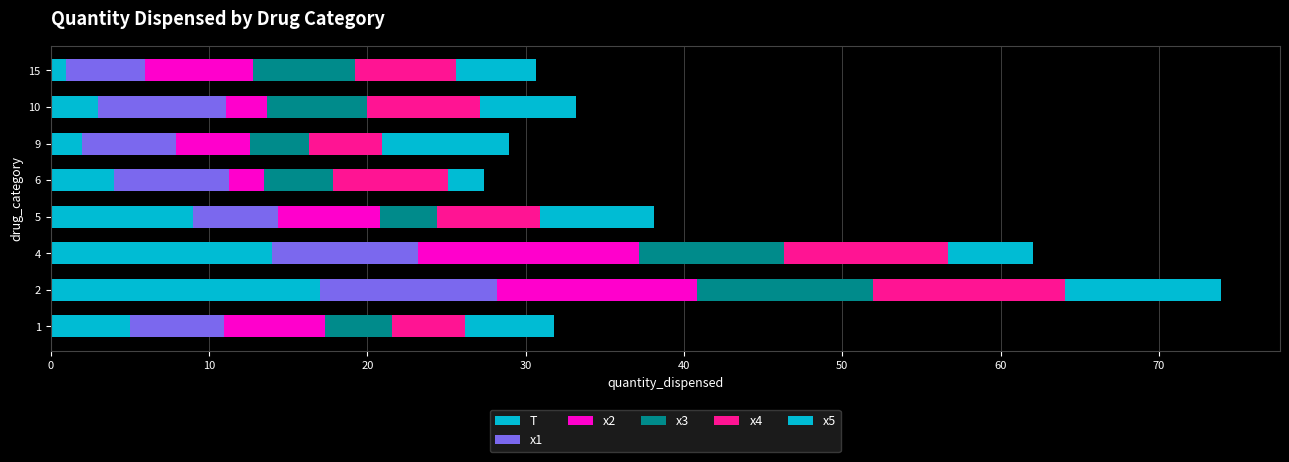

How many data points does each series have?

8